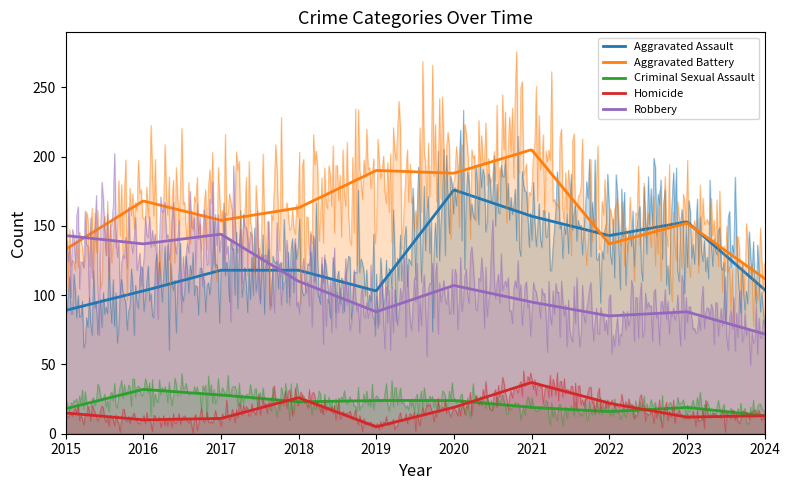

True or false: Aggravated Battery and Criminal Sexual Assault intersect in this chart.

False